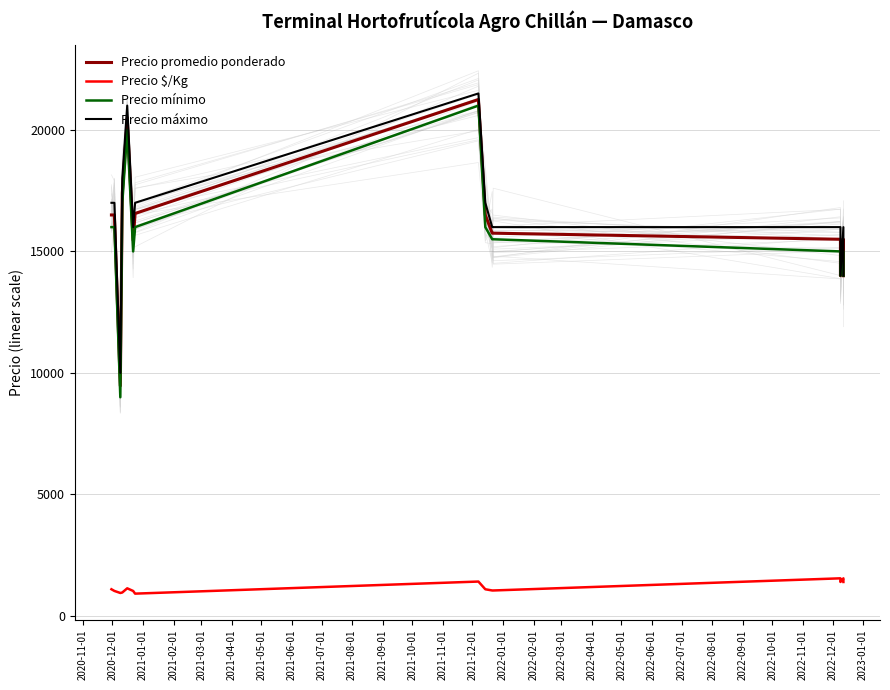

True or false: Precio $/Kg has more than 1 points higher than both neighbors.

True